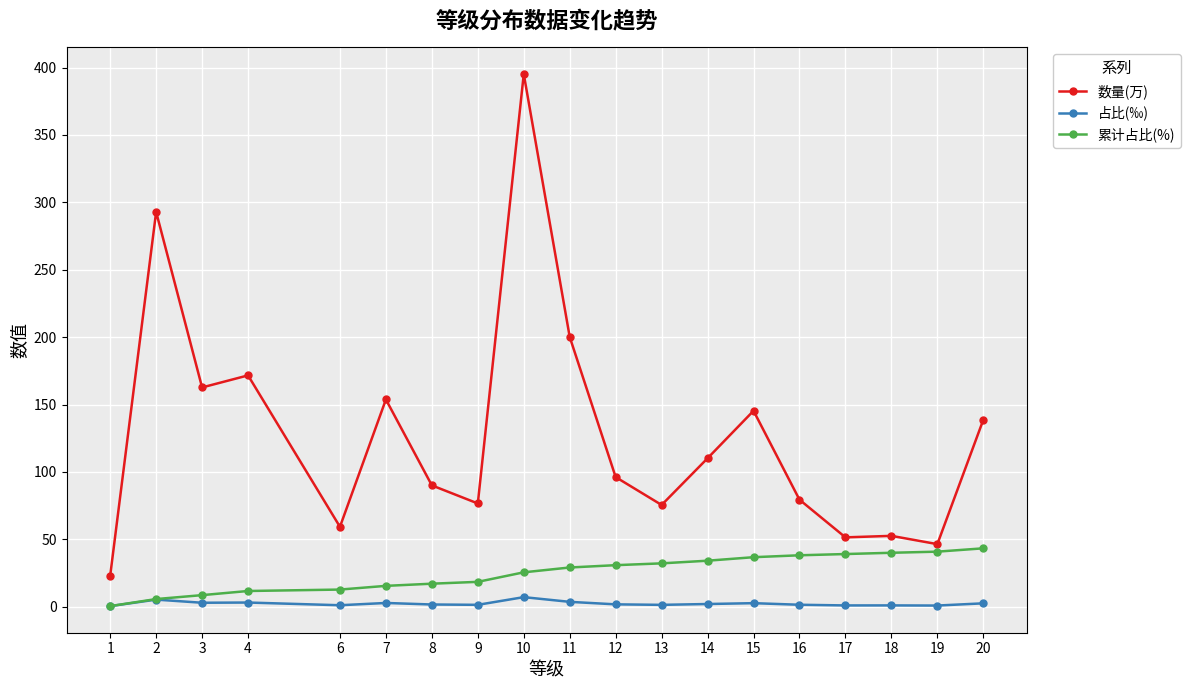

At which category does 数量(万) reach its first local peak?

2